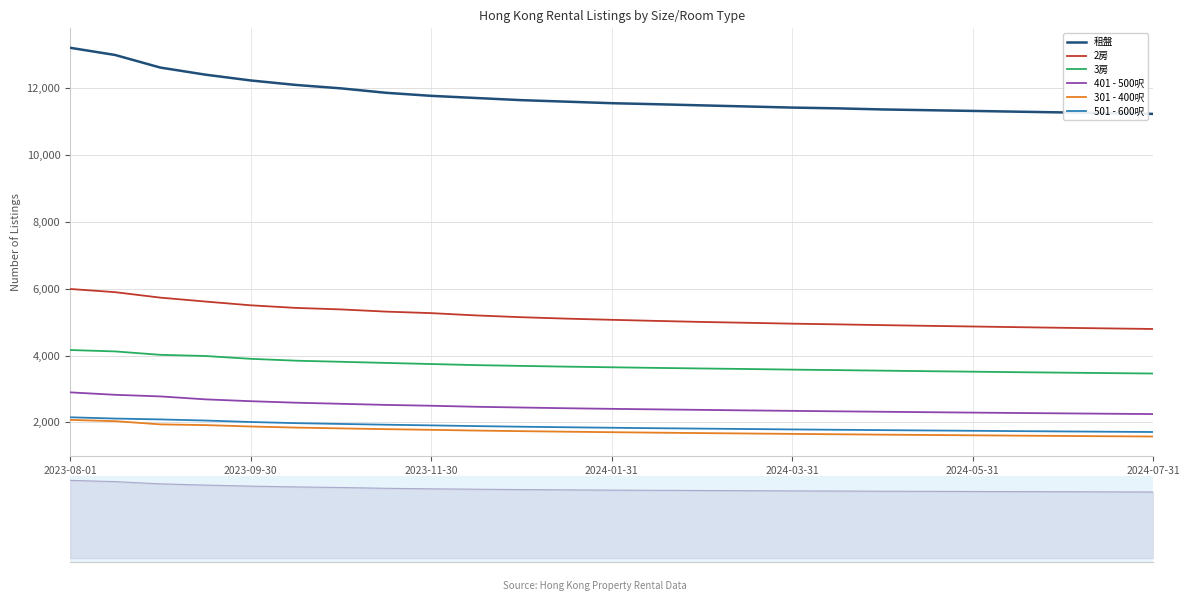

Which category has the highest value across all series?

2023-08-01